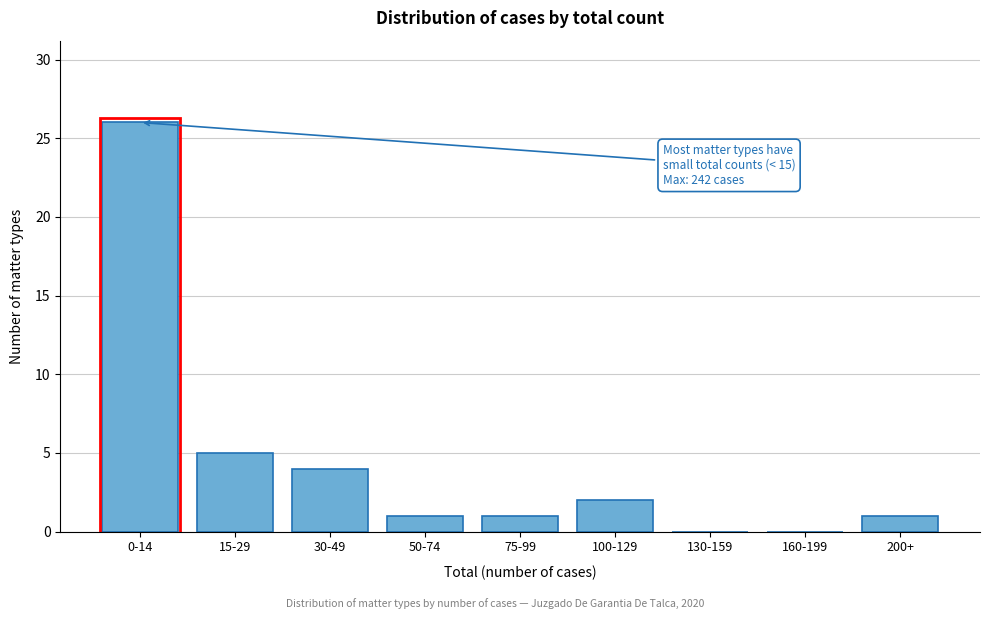

Reading left to right, what are all the values shown in this chart?

0-14=26	15-29=5	30-49=4	50-74=1	75-99=1	100-129=2	130-159=0	160-199=0	200+=1